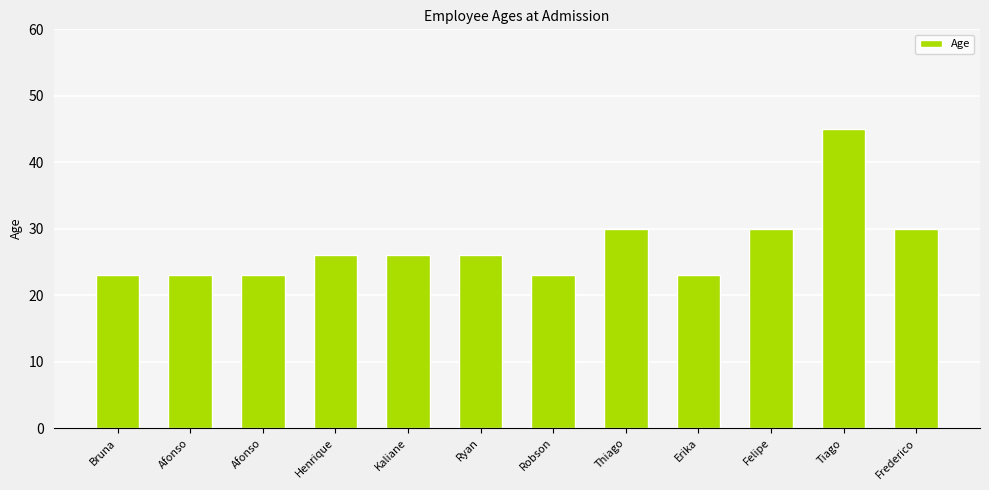

Are the bars horizontal?

No